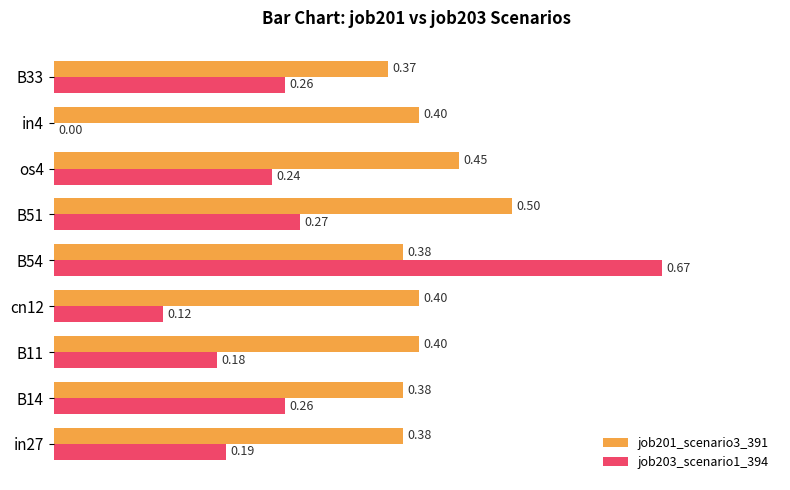

What is the sum of the job203_scenario1_394 values at B11 and os4?

0.4